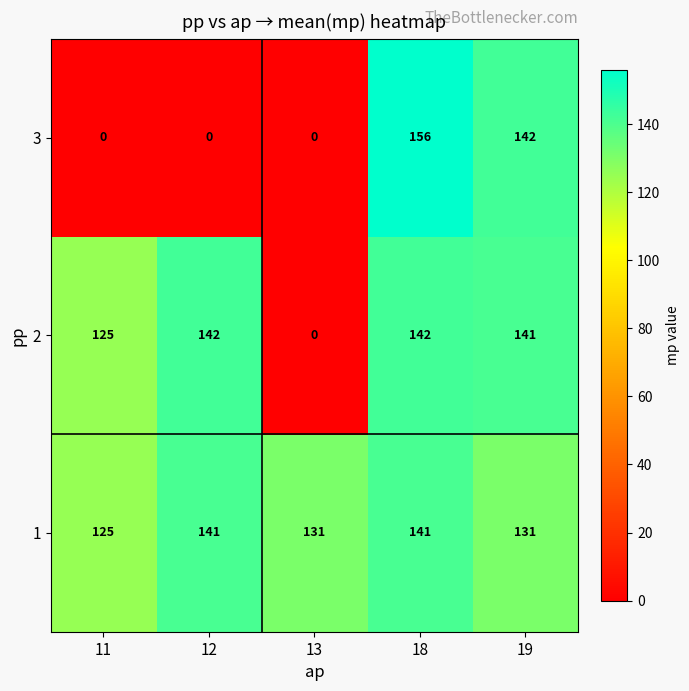

How many 1 values are between 131 and 141?

4